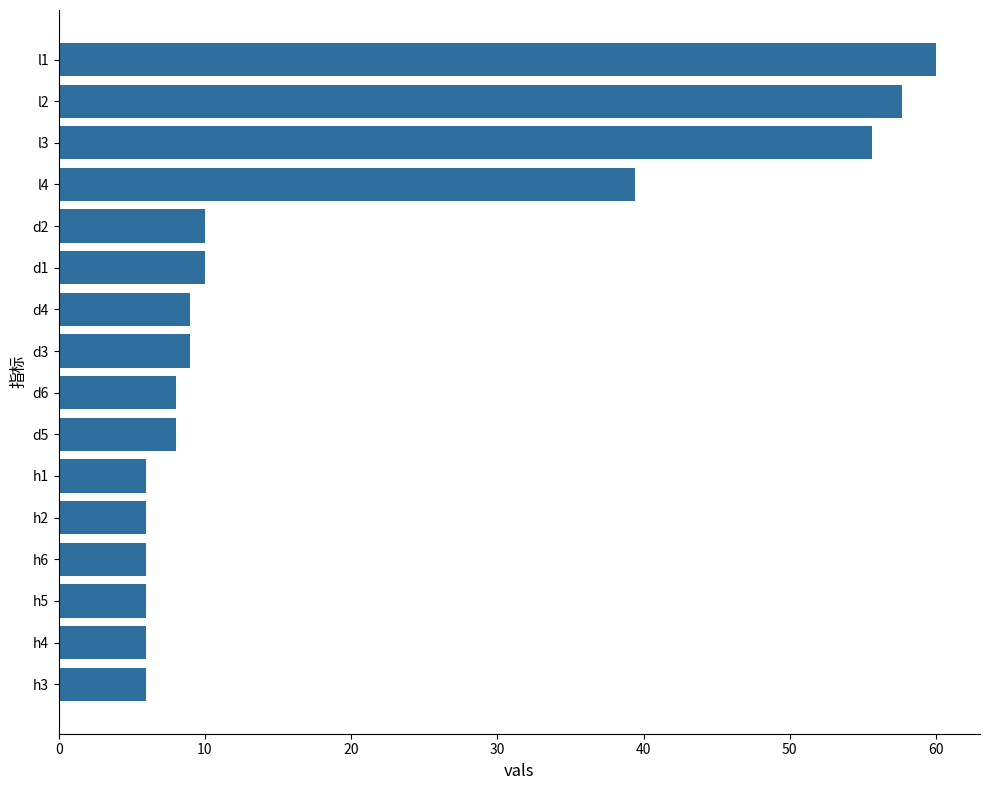

Is it true that the value at h2 is 6.0?

True